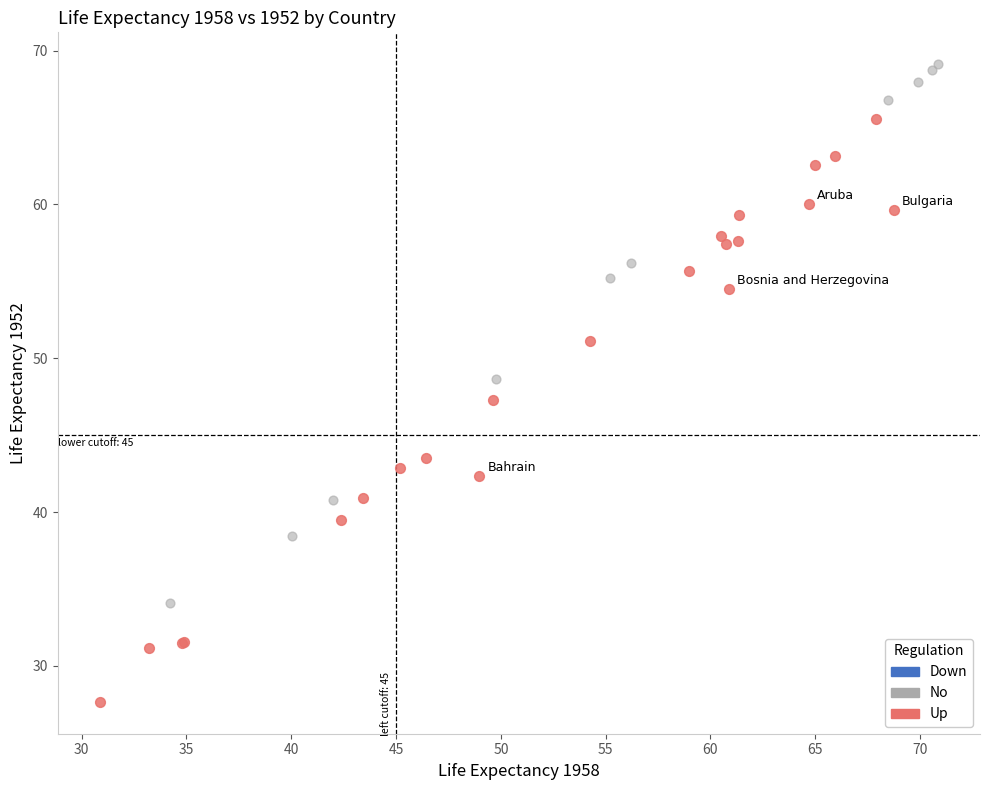

Which series has the largest Y range (max minus min)?

Up